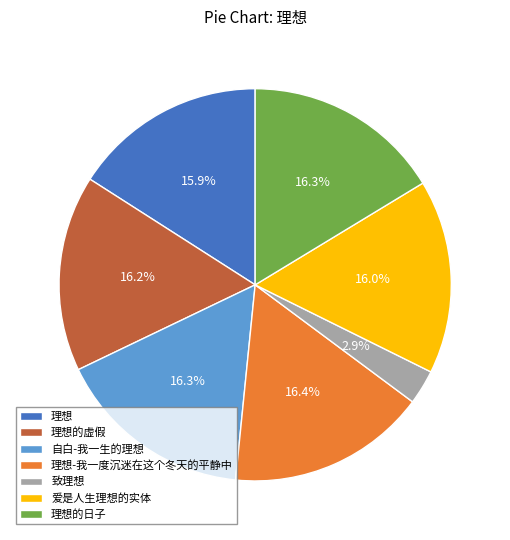

What is the smallest slice in the pie chart?

致理想